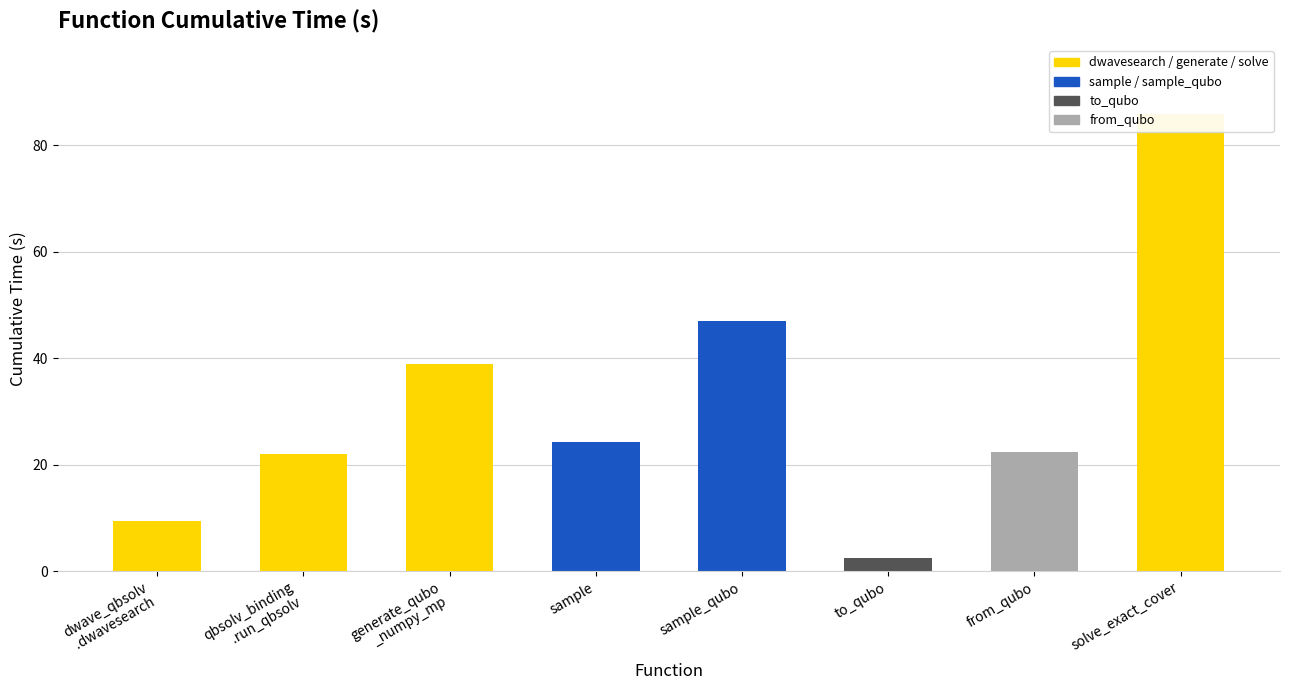

What is the difference between the second highest and minimum values?

44.6